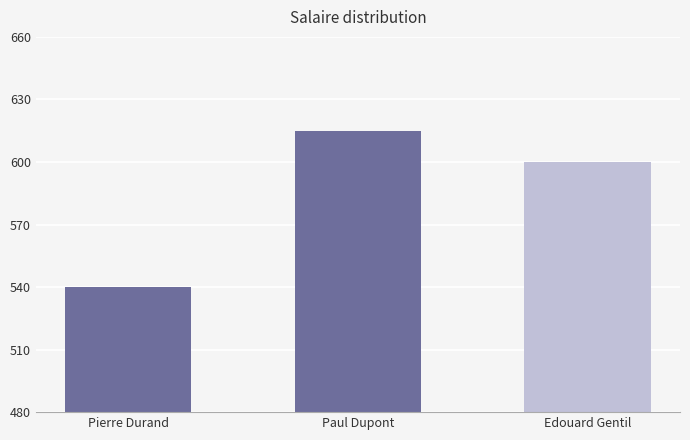

The chart shows a value of 600 at Edouard Gentil. True or false?

True